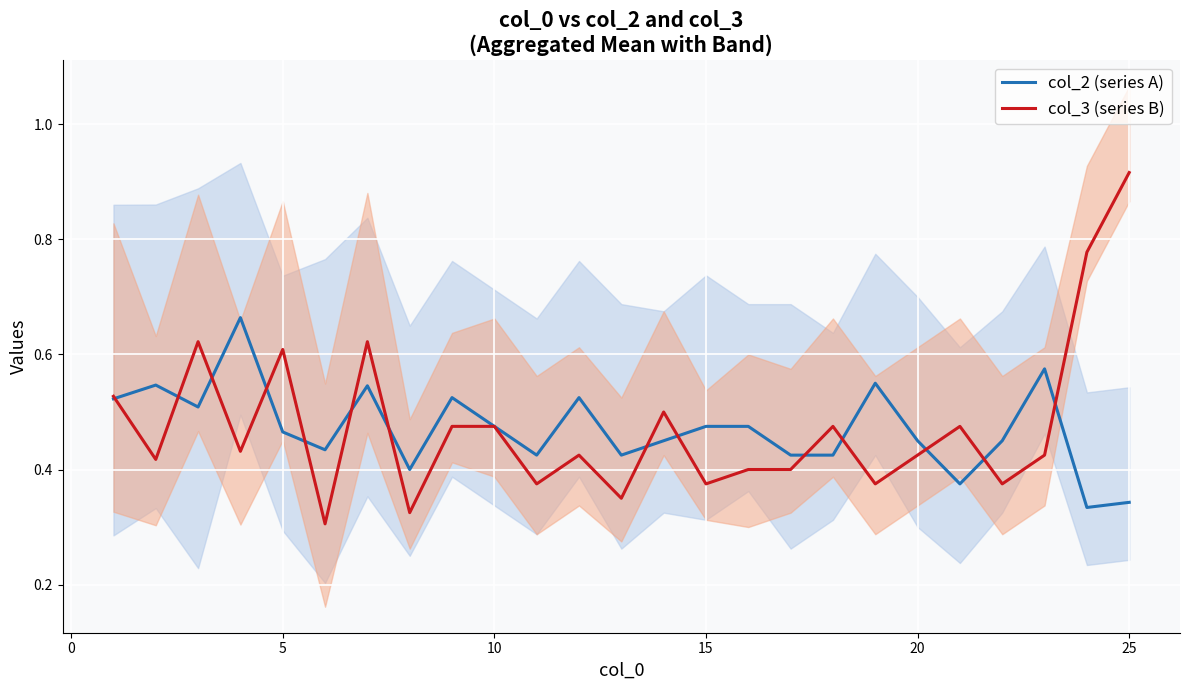

The col_3 (series B) series shows 0.1 at 15. True or false?

False